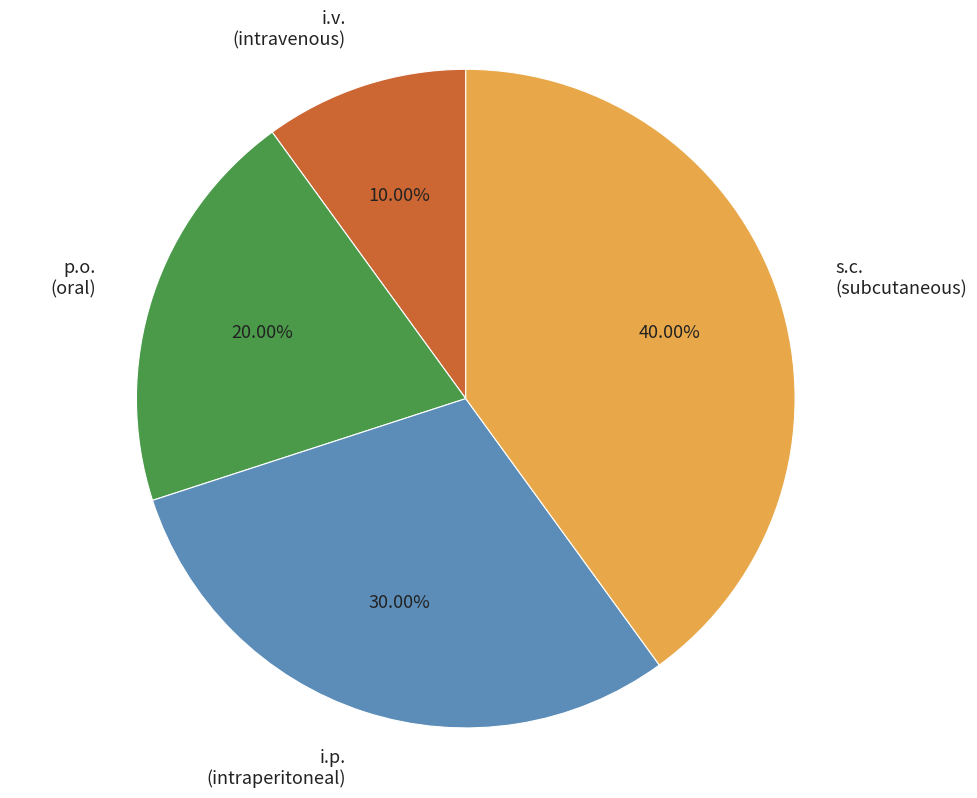

What portion of the pie excludes i.p.?

70.0%